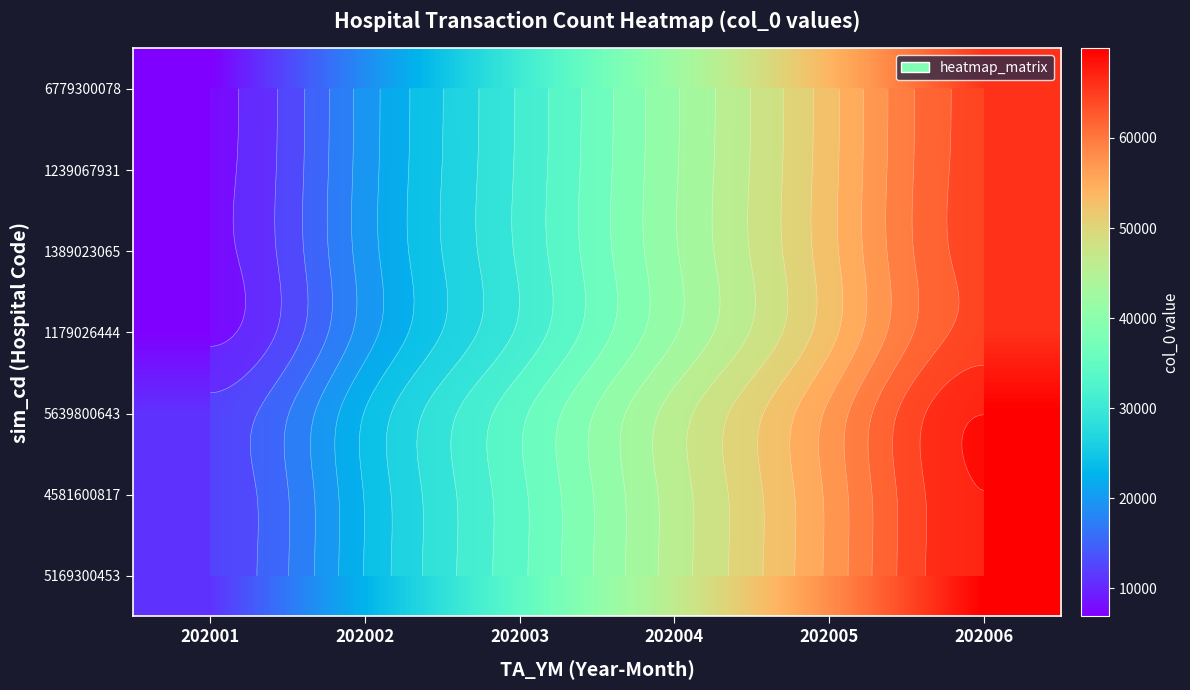

Where is 4581600817 nearest to the value 40420?

202004